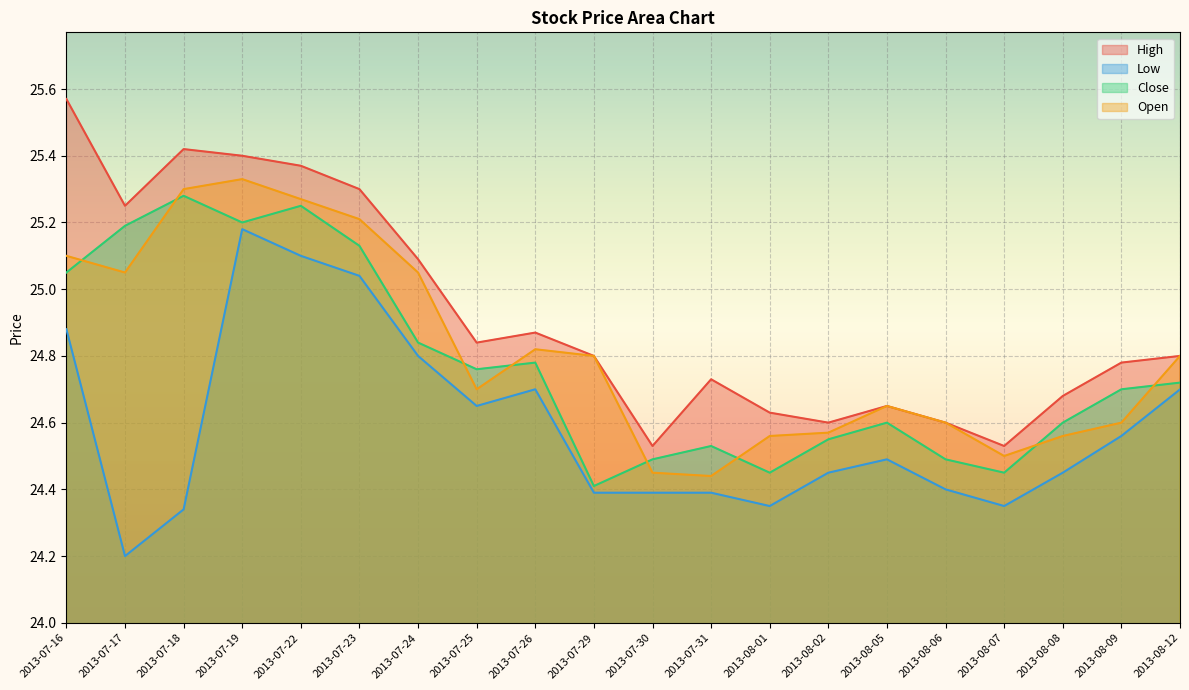

True or false: Low has a value of 8.6 at 2013-07-23.

False